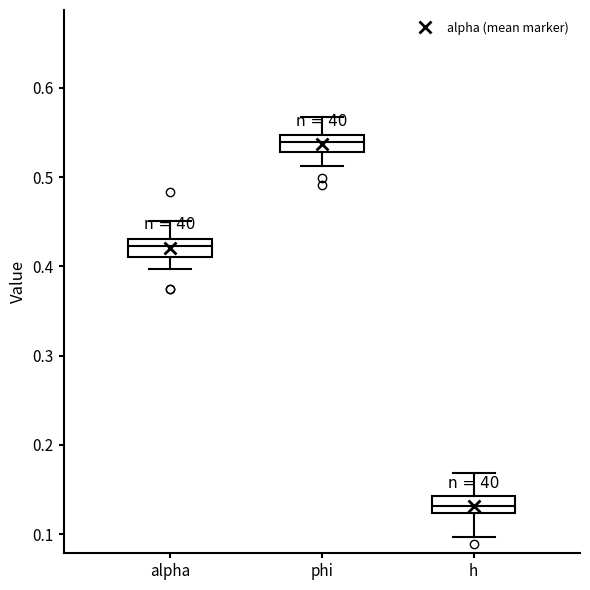

Reading left to right, transcribe this box plot: for each box, give where its median line is, the range the box spans, and where its two whiskers end, as read against the y-axis. The values are not printed on the chart, so give them approximately, as read against the axis.

alpha: median 0.42, box 0.41 to 0.43, whiskers 0.40 to 0.45
phi: median 0.54, box 0.53 to 0.55, whiskers 0.51 to 0.57
h: median 0.13, box 0.12 to 0.14, whiskers 0.10 to 0.17